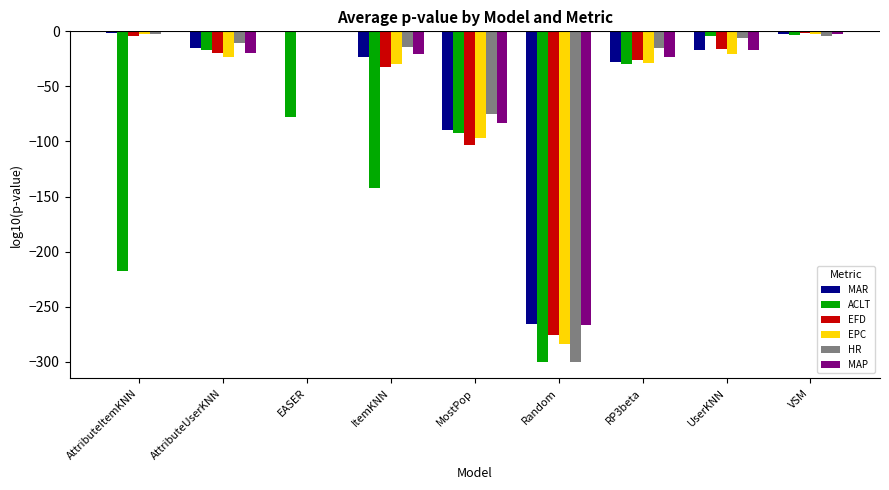

Which series changed the most between EASER and Random?

HR